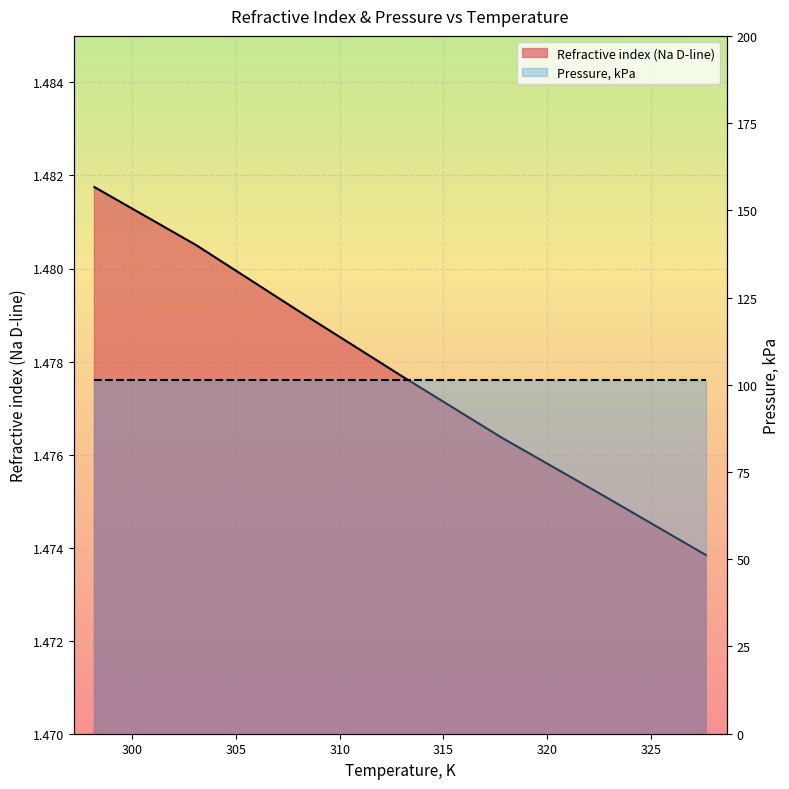

Which category has the highest value across all series?

298.19